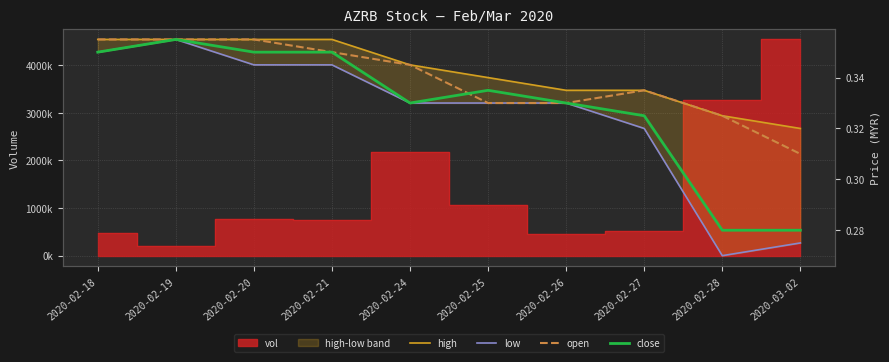

True or false: low and open intersect in this chart.

False